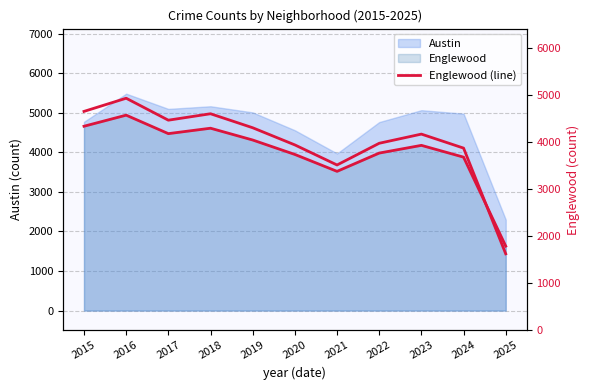

What is the difference between the values at 2019 and 2016?

628